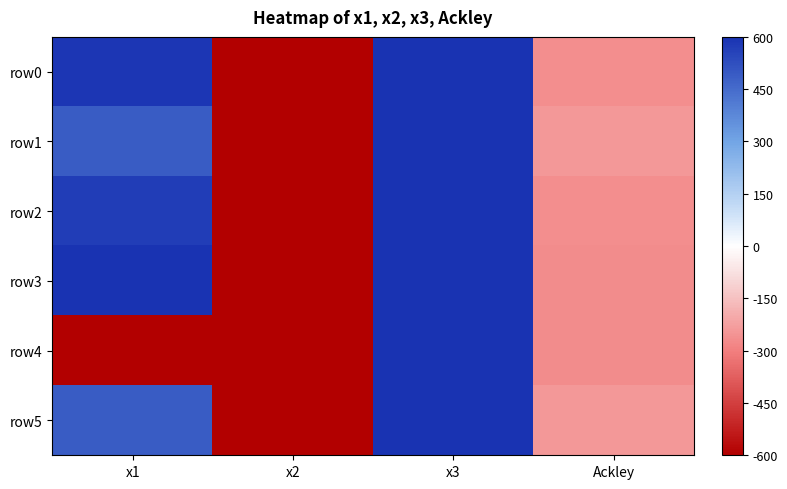

Reading left to right, what are all the values shown in this chart?

row0: x1=589.9	x2=-599.9	x3=596.1	Ackley=-266.9
row1: x1=490.8	x2=-599.7	x3=598.0	Ackley=-241.3
row2: x1=570.6	x2=-599.8	x3=599.8	Ackley=-262.5
row3: x1=600.0	x2=-600.0	x3=600.0	Ackley=-270.3
row4: x1=-596.5	x2=-599.8	x3=596.1	Ackley=-268.8
row5: x1=490.8	x2=-598.9	x3=599.2	Ackley=-241.2